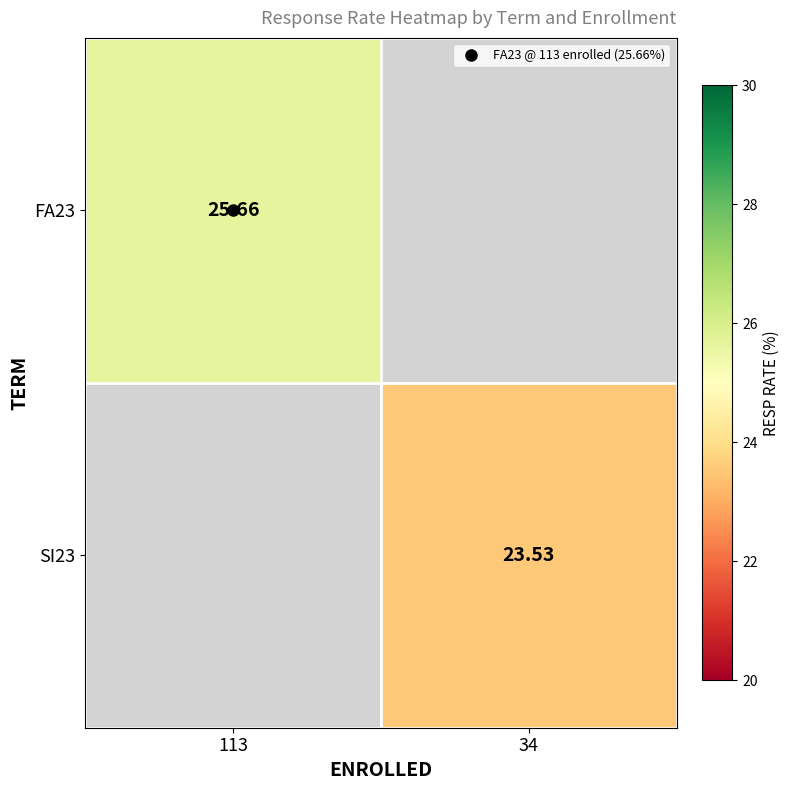

The FA23 series shows 25.7 at 113. True or false?

True